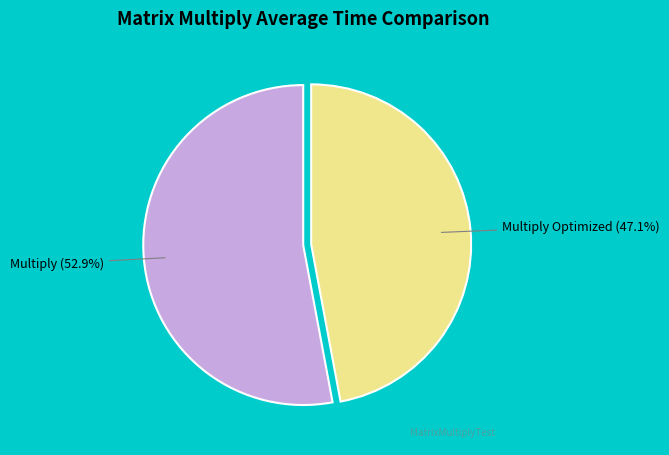

Which slice is the smallest?

Multiply Optimized